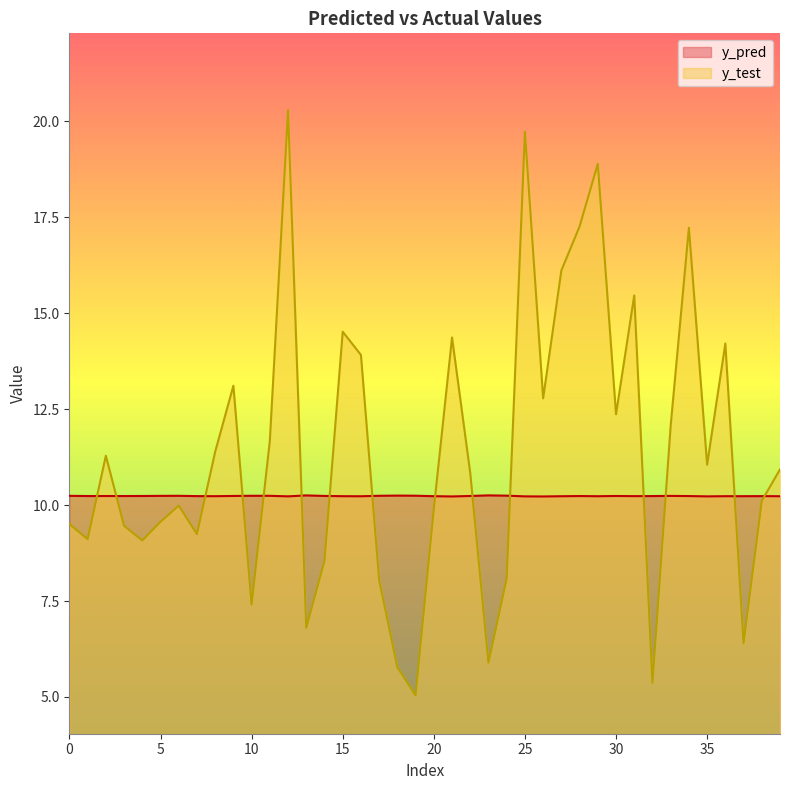

Which label corresponds to the smallest value in the chart?

19